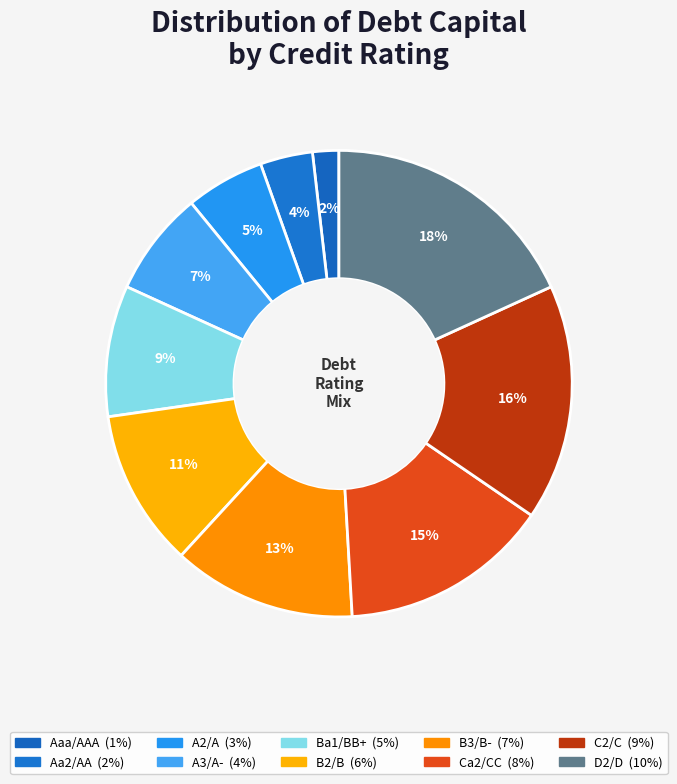

How many segments does this pie chart have?

10